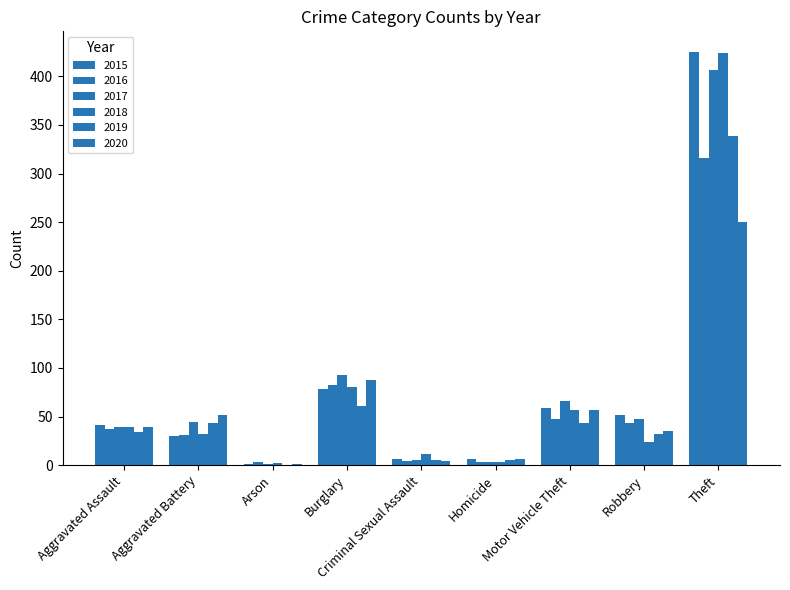

What is the difference between the highest and lowest values at Aggravated Battery?

22